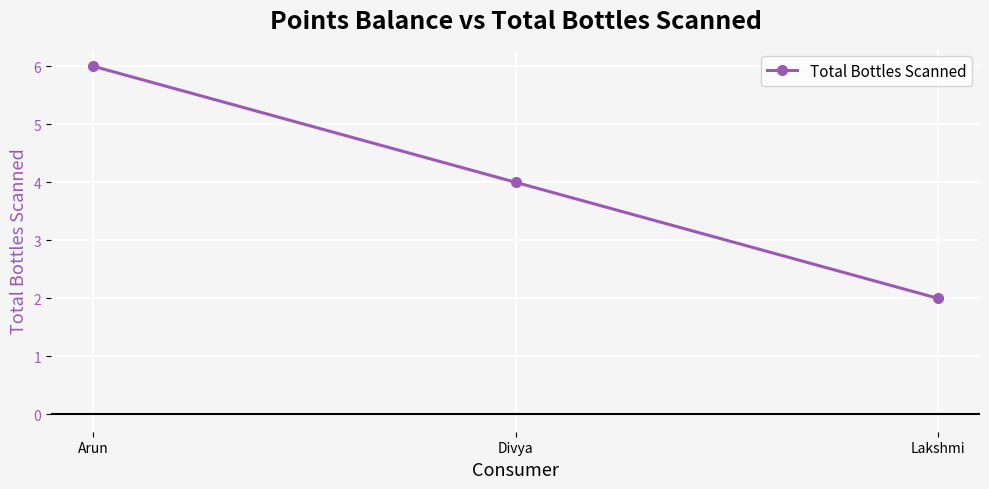

What is the change in value from Divya to Lakshmi?

-2